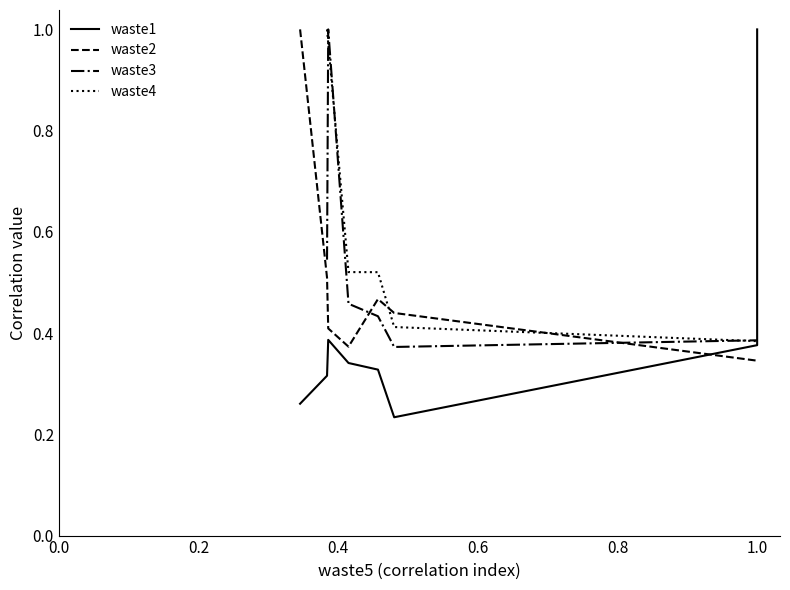

Where is the data nearest to the value 0?

1